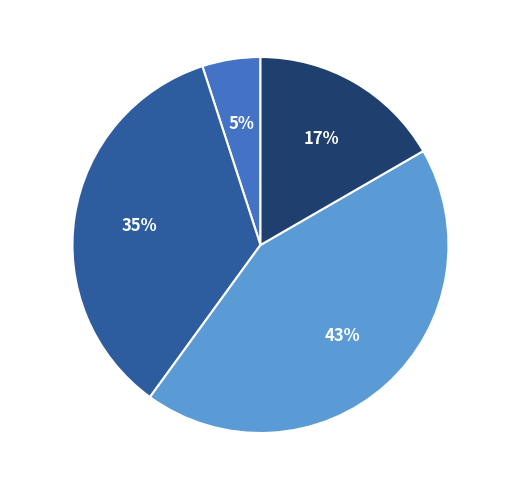

To the nearest percent, what is the difference between the largest and smallest slice percentages?

38%